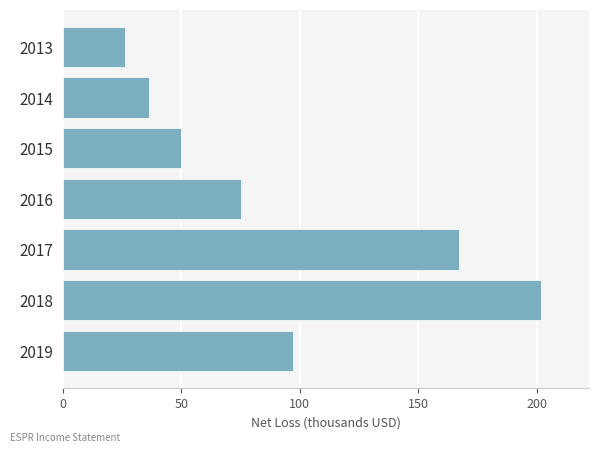

List the labels in order of value, smallest first.

2013, 2014, 2015, 2016, 2019, 2017, 2018